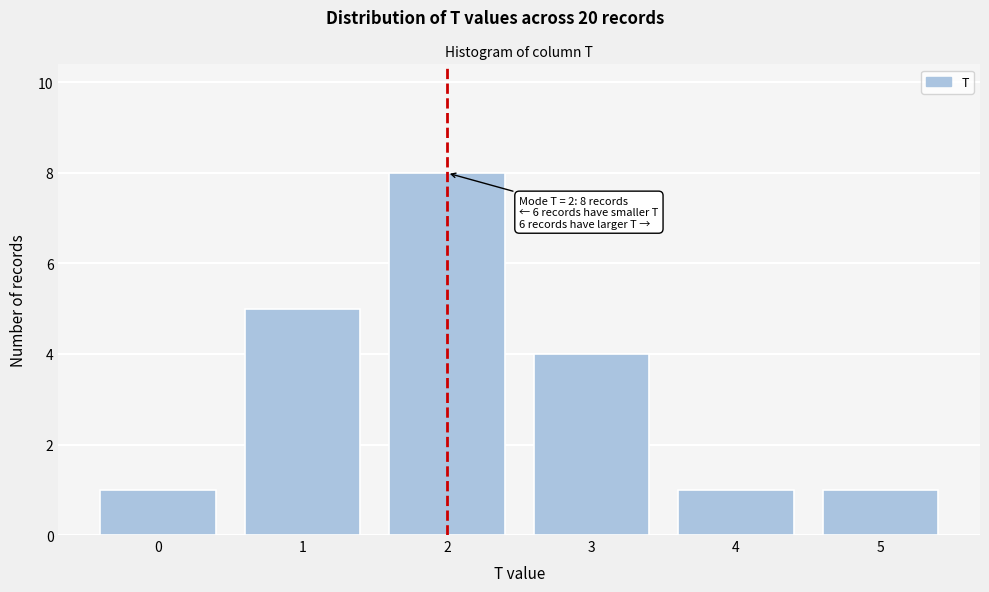

Which range on the x-axis has the tallest bar?

1.5 to 2.5